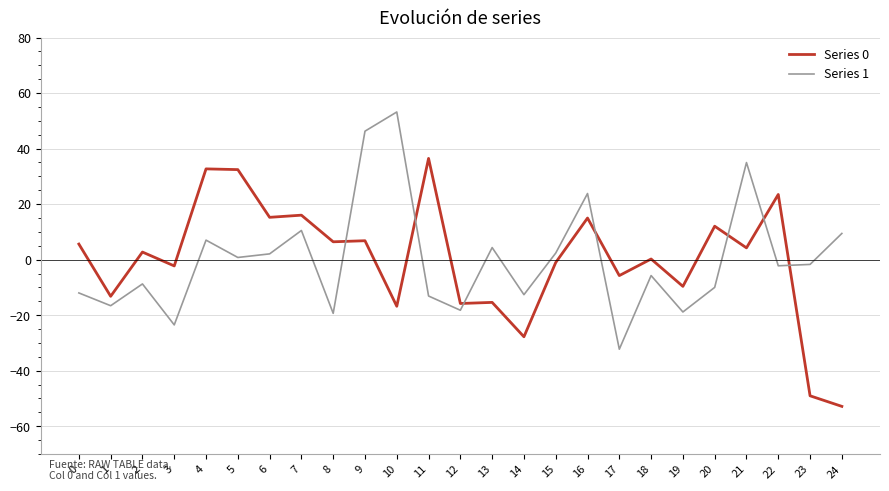

Rank the series by their maximum value, from highest to lowest.

Series 1, Series 0